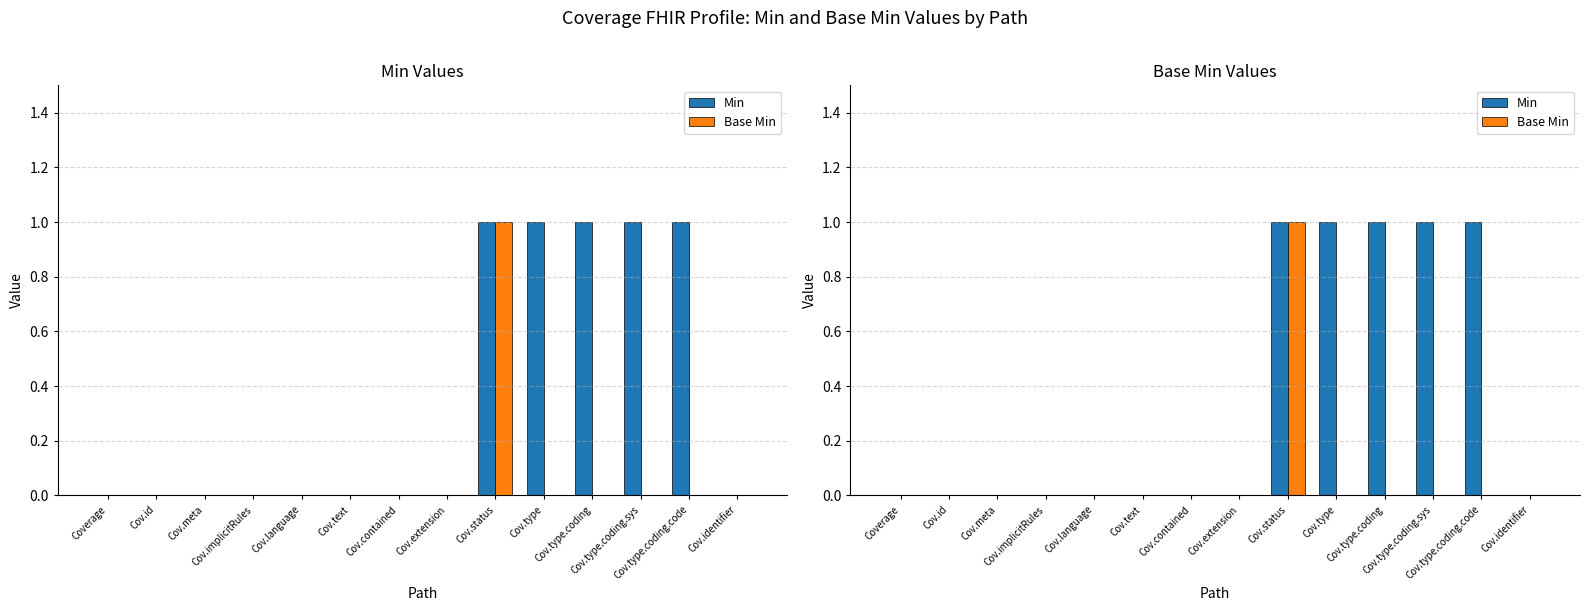

Count the number of categories in the chart.

14